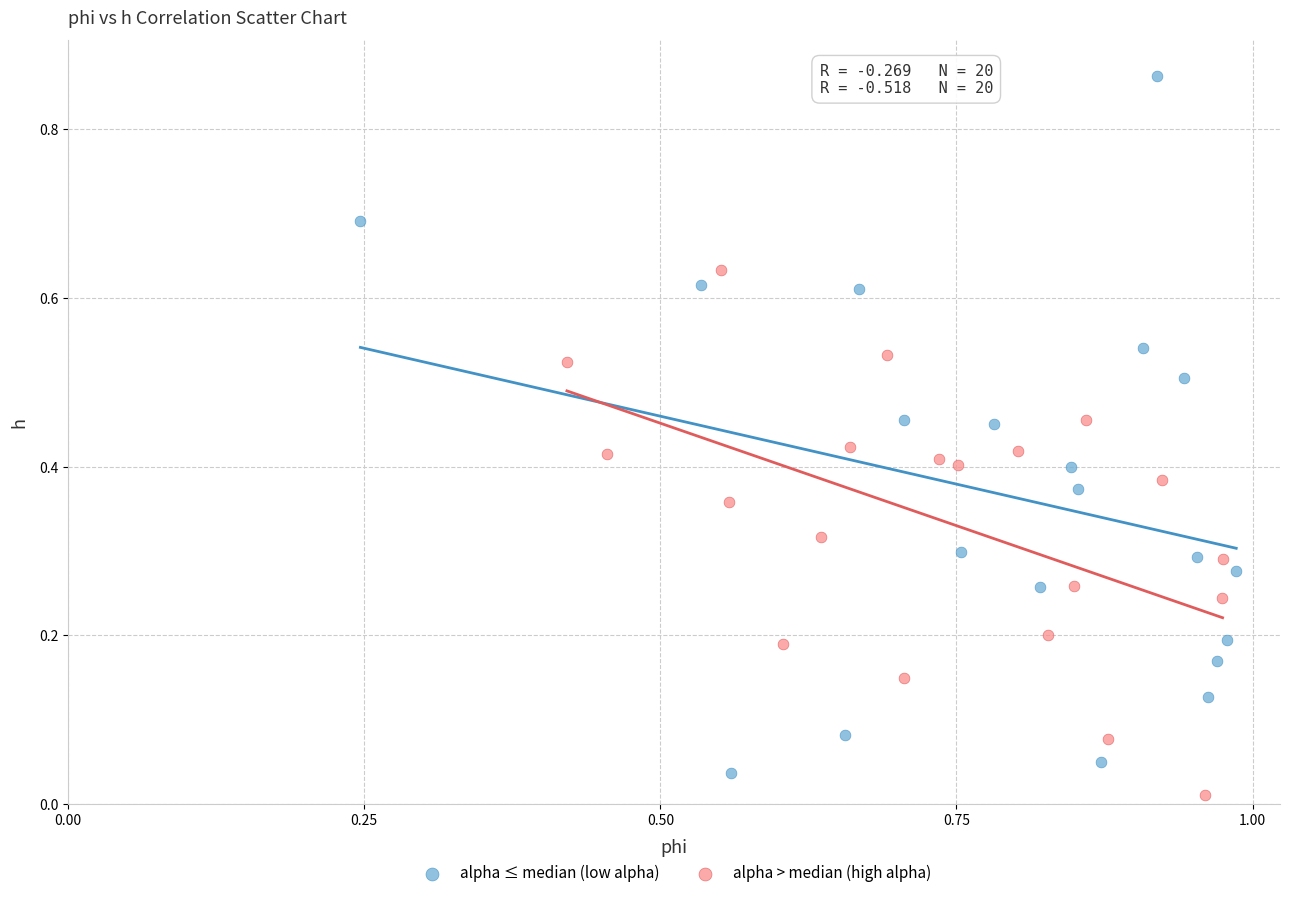

Which series contains the highest Y value?

alpha ≤ median (low alpha)